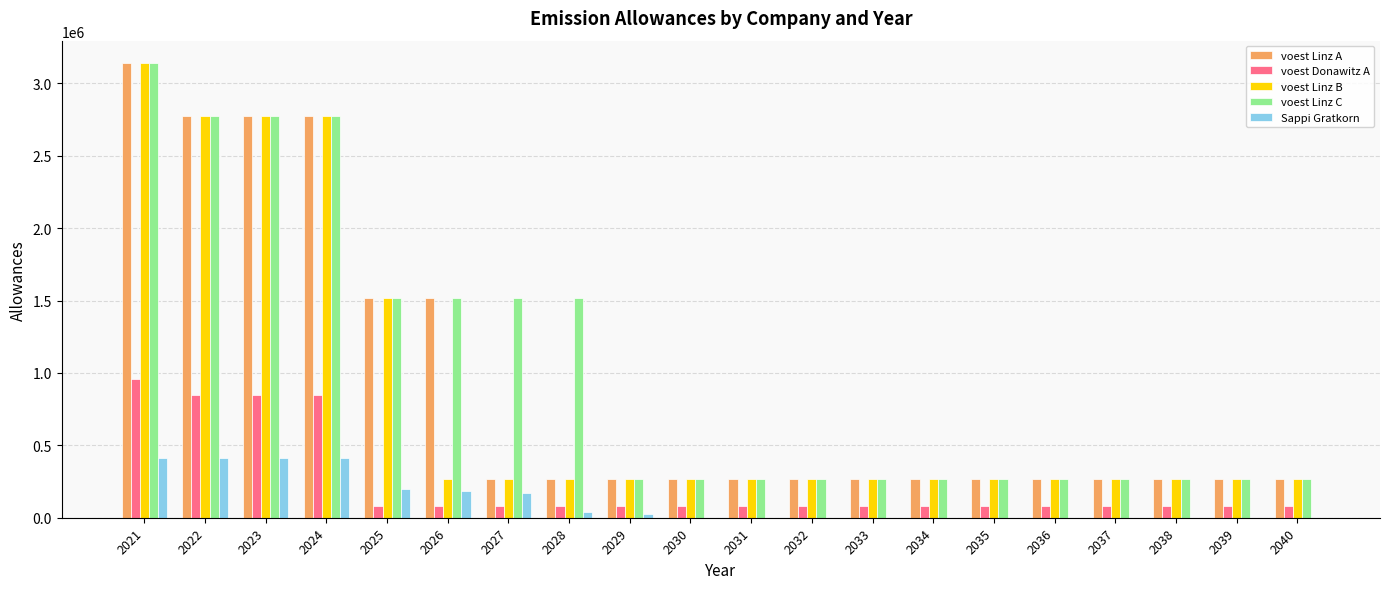

The value of voest Linz C at 2026 is 324086.7. True or false?

False